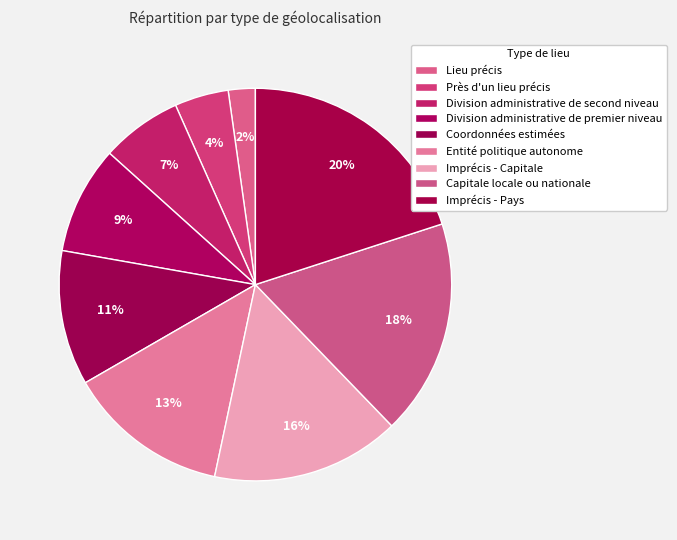

The Près d'un lieu précis slice represents 4% of the pie. True or false?

True